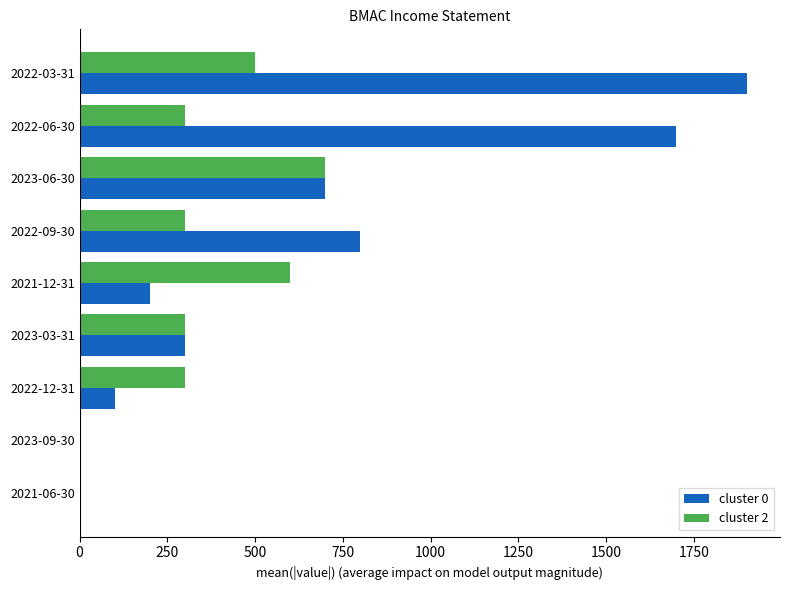

What is the sum of all cluster 0 values?

5700